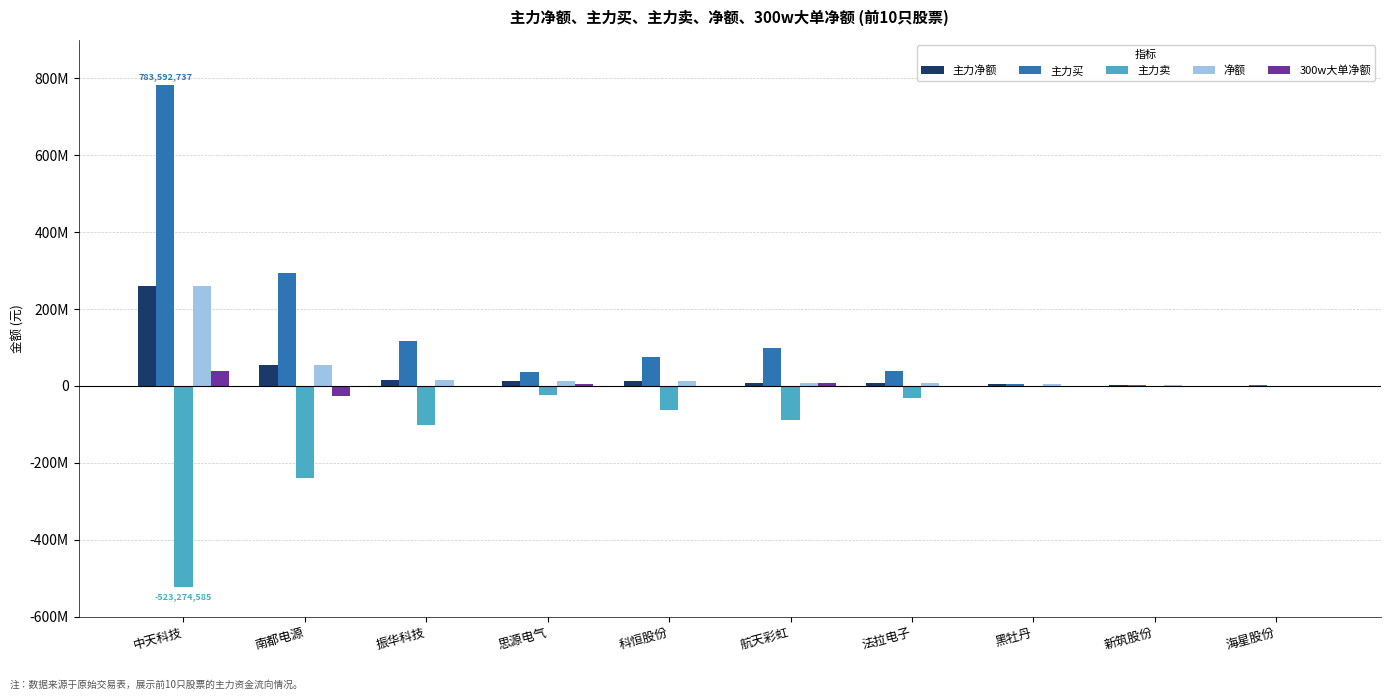

Reading left to right, what are all the values shown in this chart?

主力净额: 260318152	55628302	15422462	13839827	12866928	8274733	8255906	4218791	2226987	459114
主力买: 783592737	294895278	117031585	36473026	74940773	97948858	39133676	4831787	2566601	2854371
主力卖: -523274585	-239266976	-101609123	-22633199	-62073845	-89674125	-30877770	-612996	-339614	-2395257
净额: 260318152	55628302	15422462	13839827	12866928	8274733	8255906	4218791	2226987	459114
300w大单净额: 39843867	-25158888	-473886	4422339	0	6798710	0	0	0	0